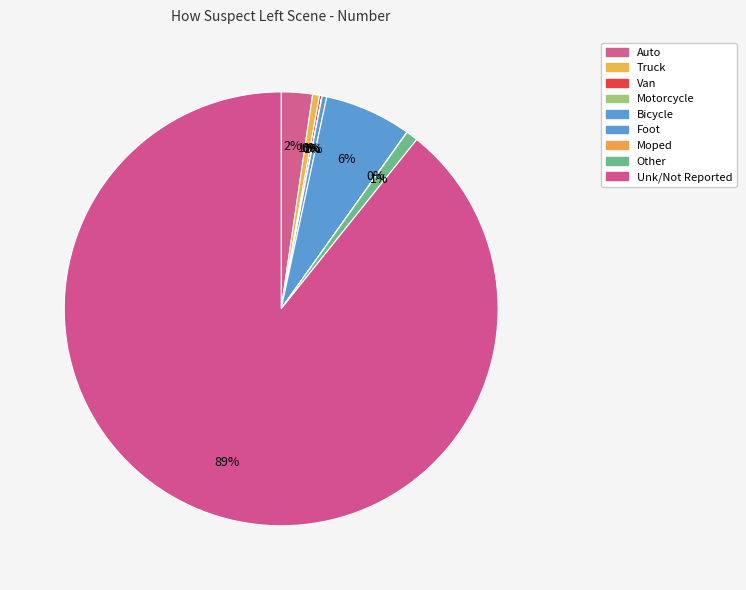

Rank the categories by value from lowest to highest.

Moped, Motorcycle, Van, Bicycle, Truck, Other, Auto, Foot, Unk/Not Reported